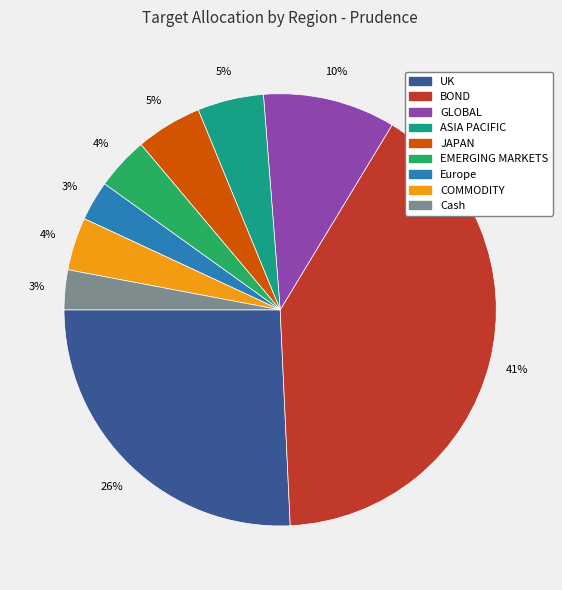

Which category has the biggest portion of the pie?

BOND